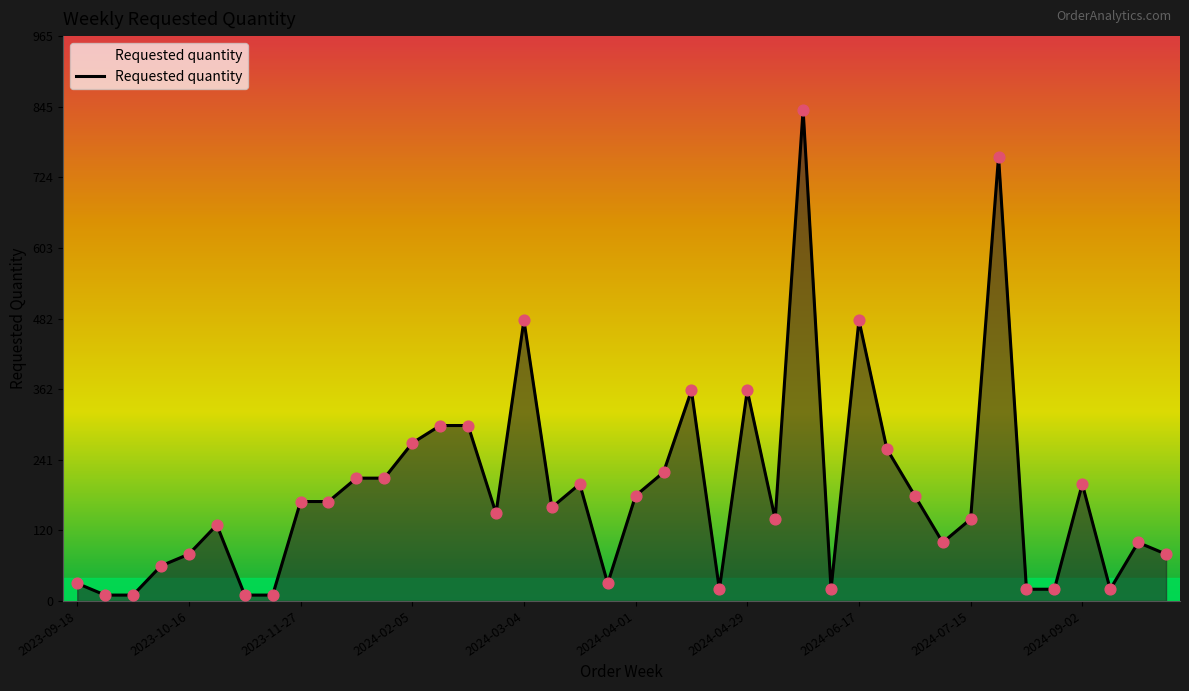

What is the greatest value displayed?

840